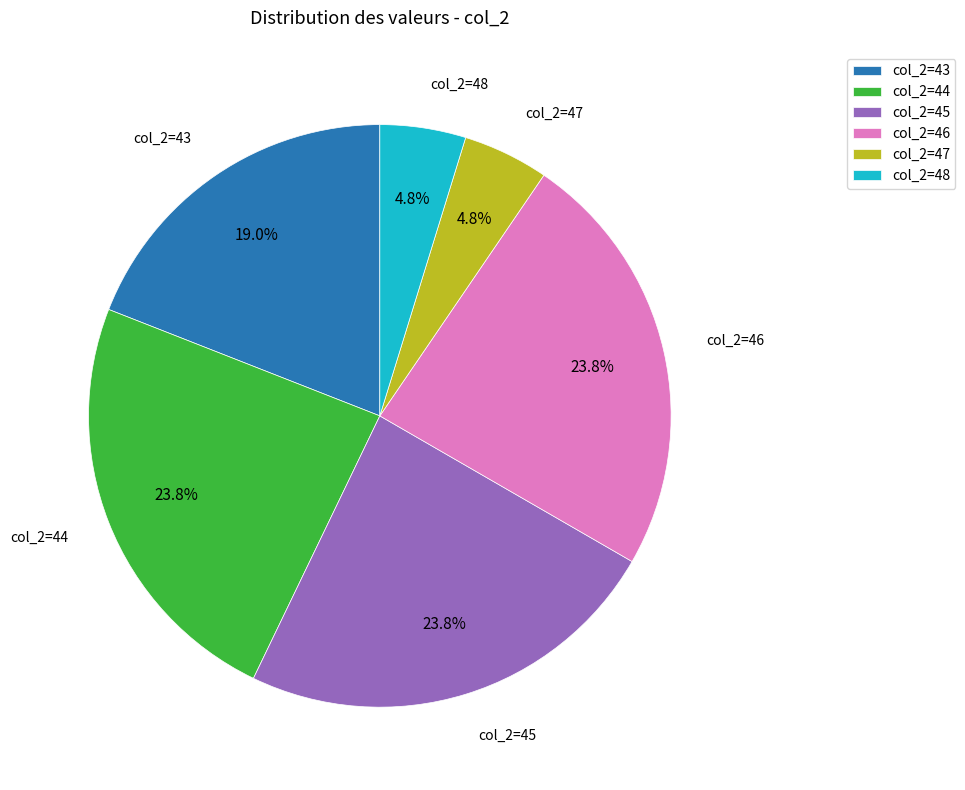

To the nearest percent, what is the difference between the largest and smallest slice percentages?

19%